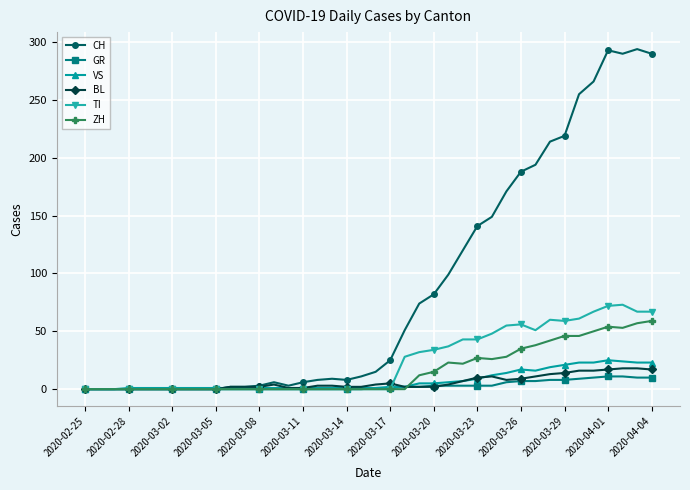

At how many categories does at least one series exceed 224?

6